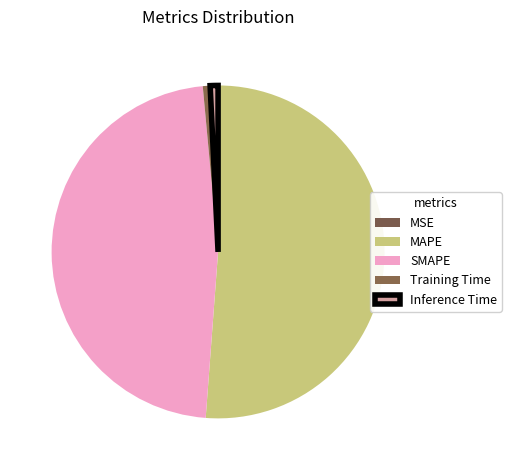

Which category has the smallest portion of the pie?

MSE